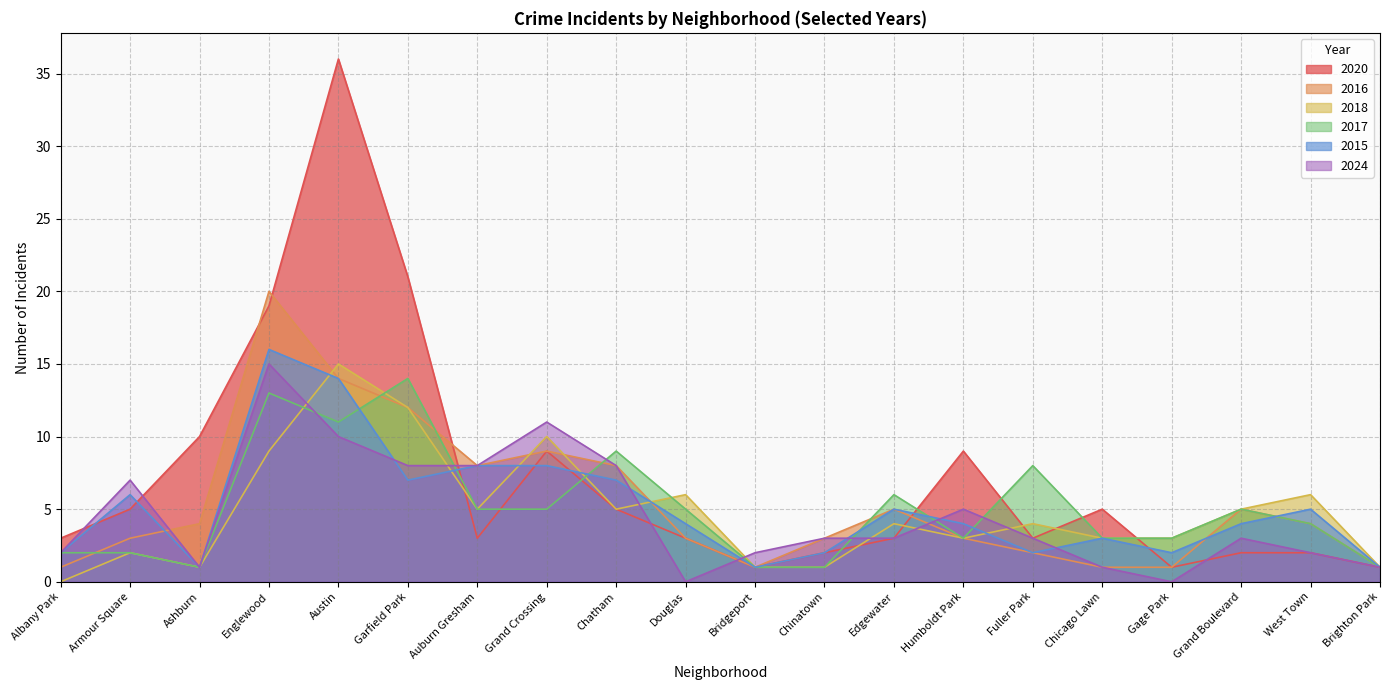

How many times do 2017 and 2020 cross each other?

8